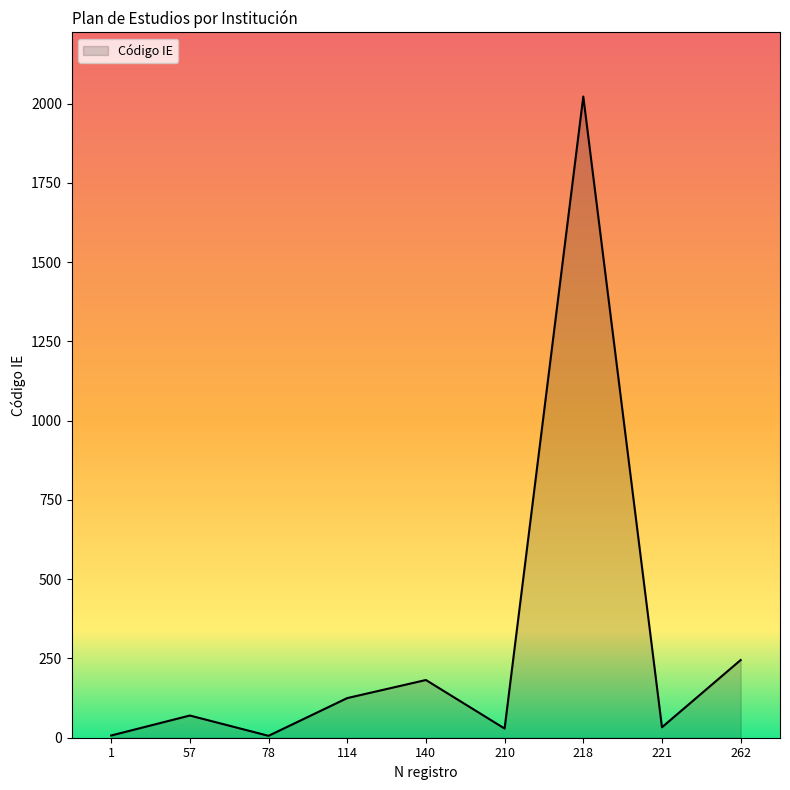

Which label corresponds to the largest value in the chart?

218